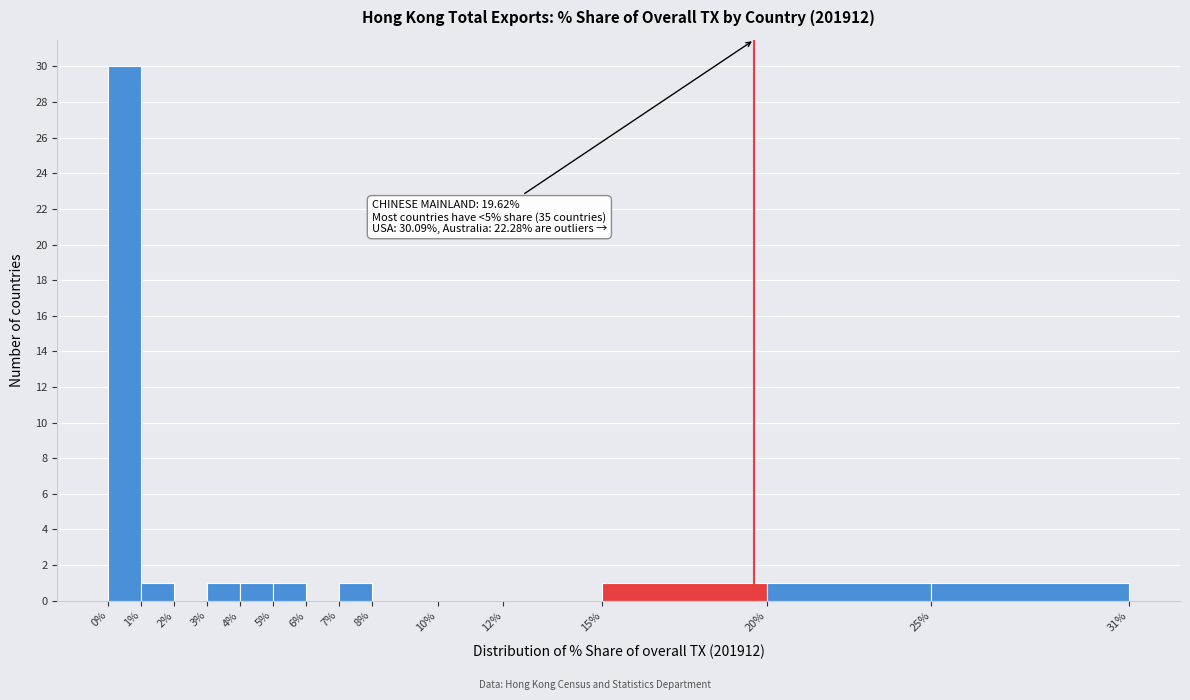

Over which range of the x-axis is the bar tallest?

0% to 1%